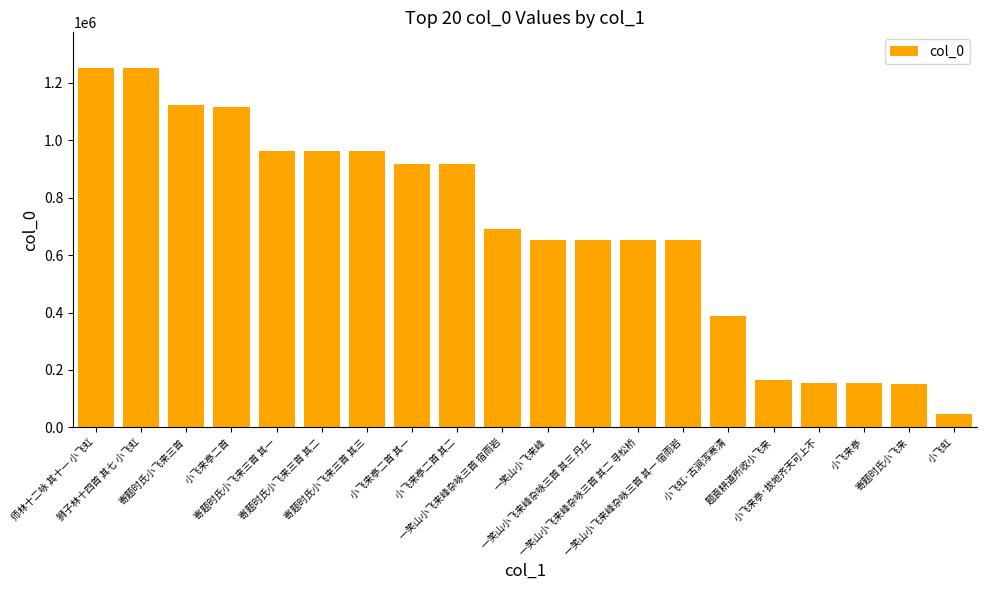

What is the difference between the maximum and minimum values?

1204554